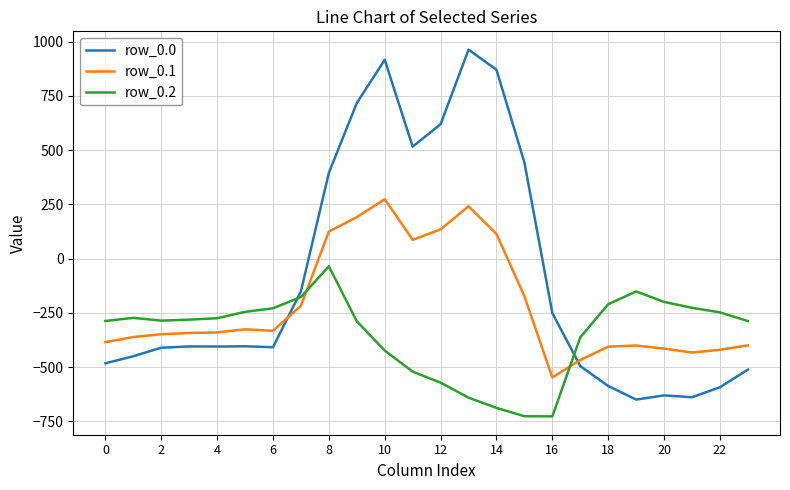

List the series in order of their overall mean, lowest first.

row_0.2, row_0.1, row_0.0